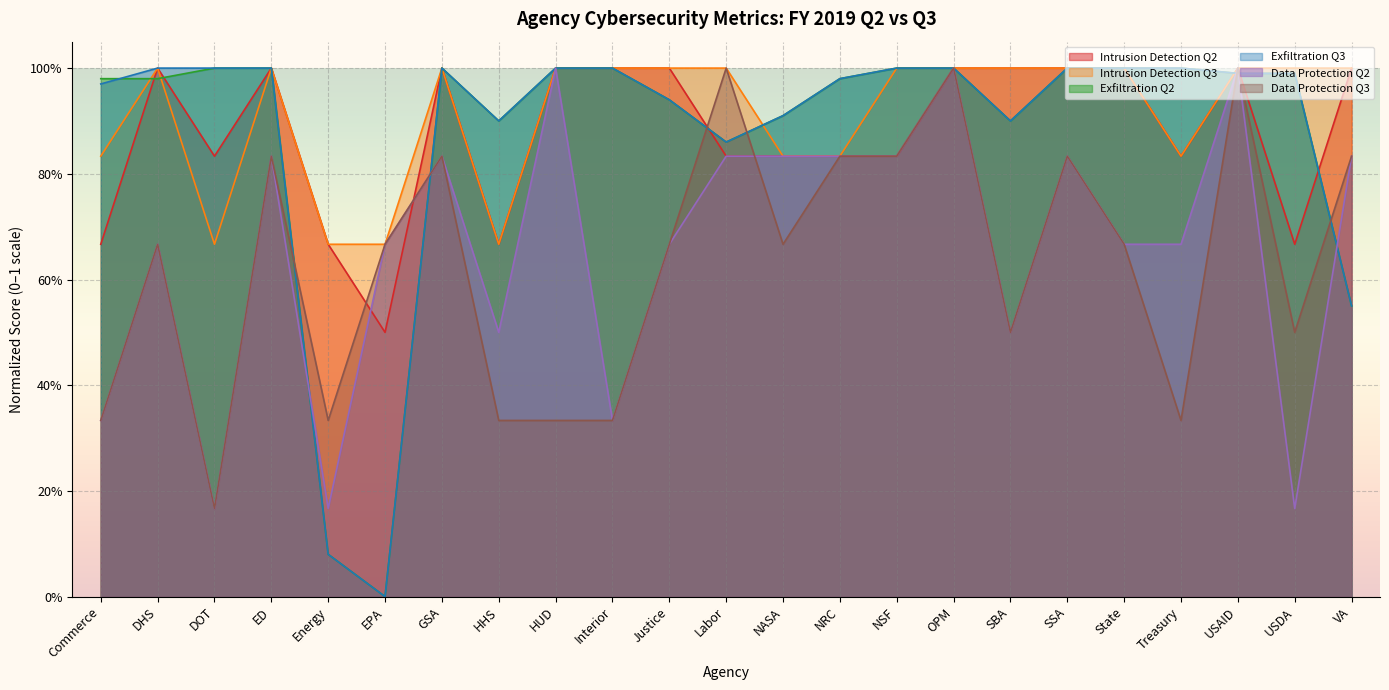

What is the difference between the second highest and second lowest values in the Data Protection Q3 series?

0.7